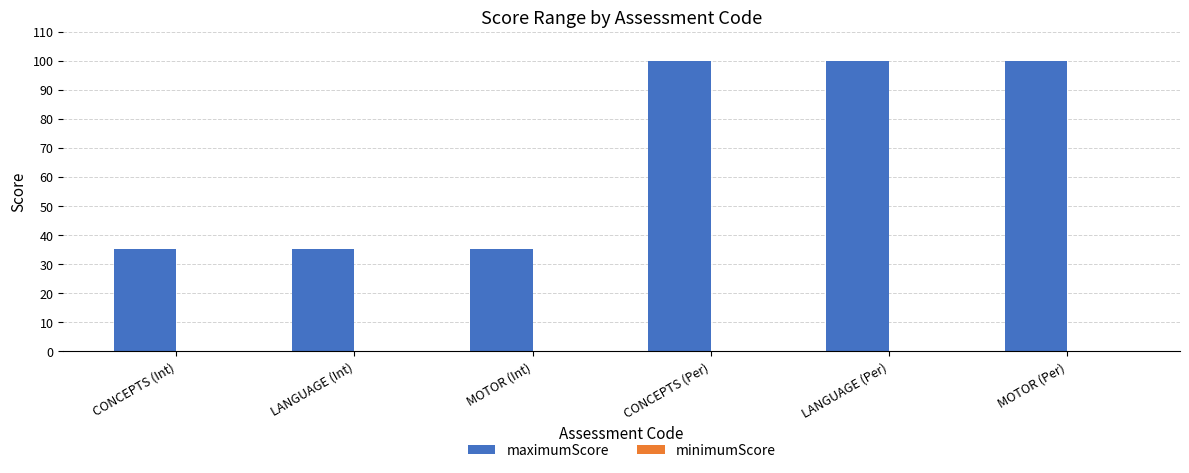

How many data points does each series have?

6